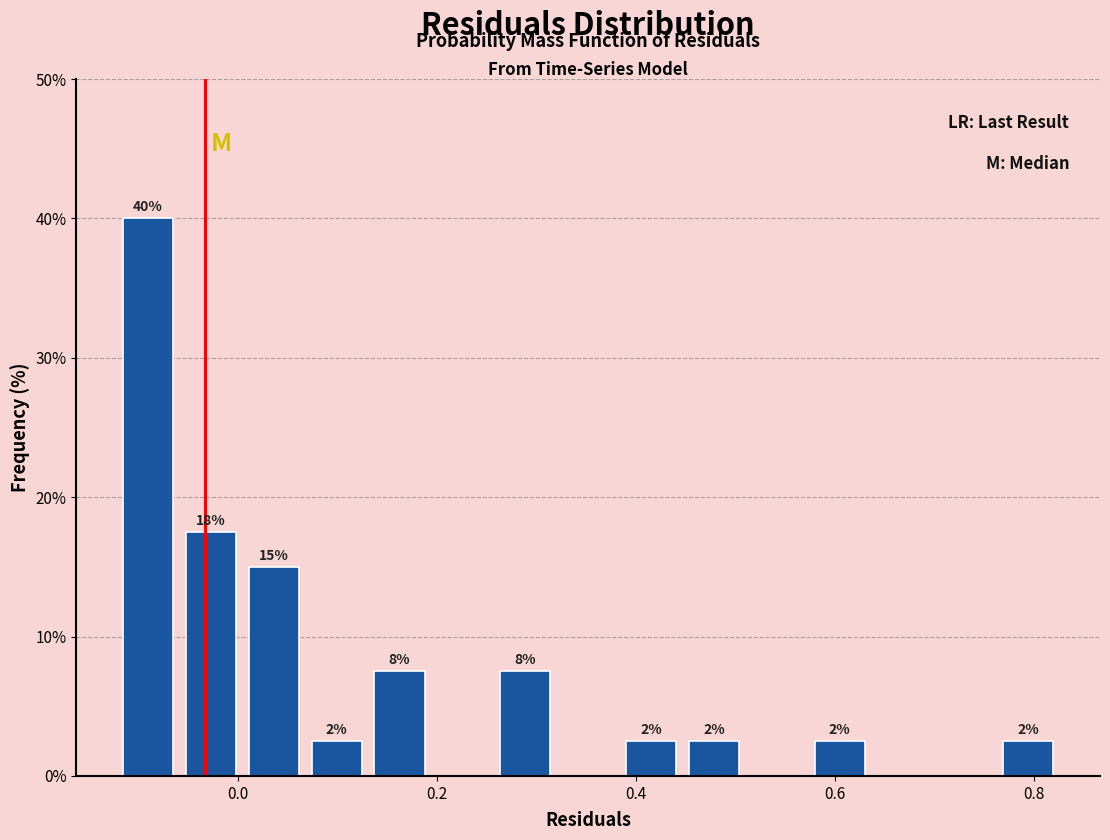

Read against the x-axis, roughly where is the centre of the tallest bar?

-0.10